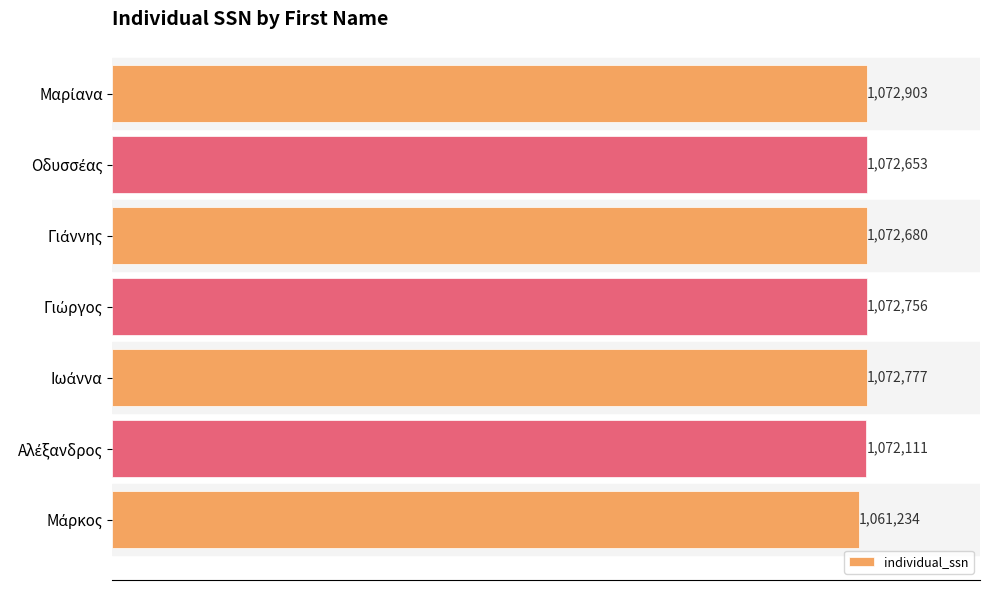

What is the average value?

1071016